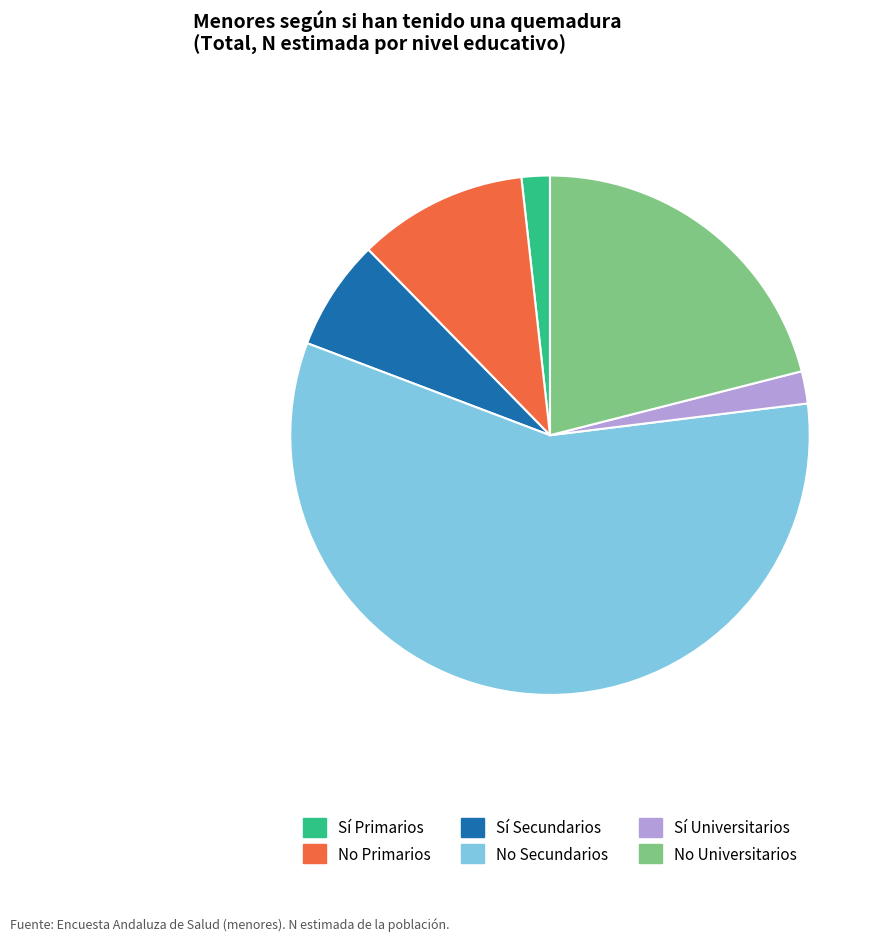

Does any single category account for the majority?

Yes